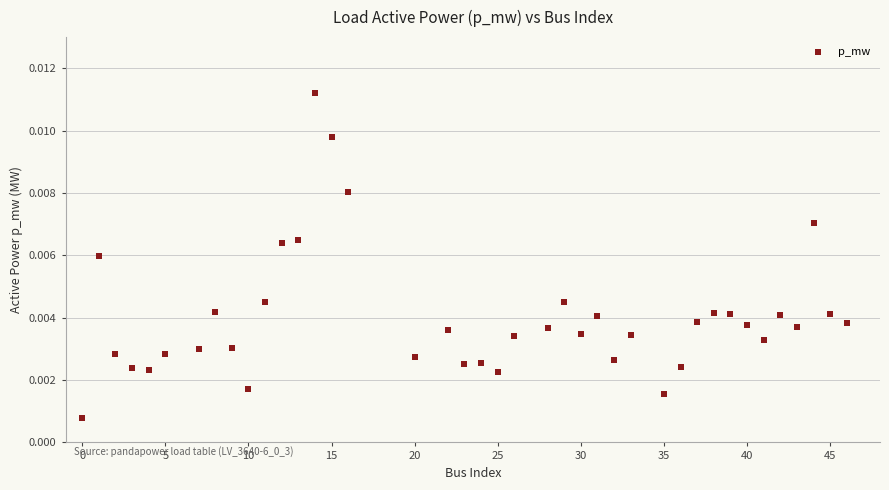

What is the range of X values (max minus min)?

46.0